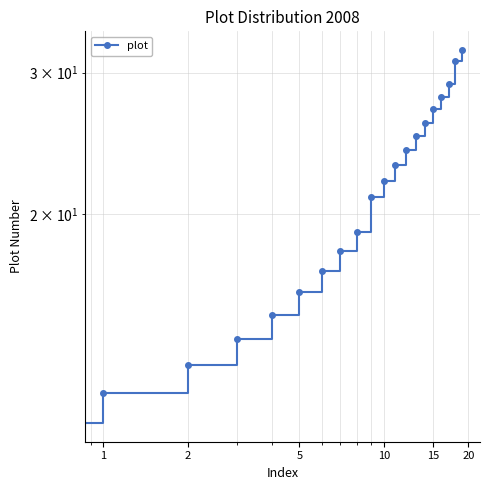

At which label does the data first exceed 22?

11